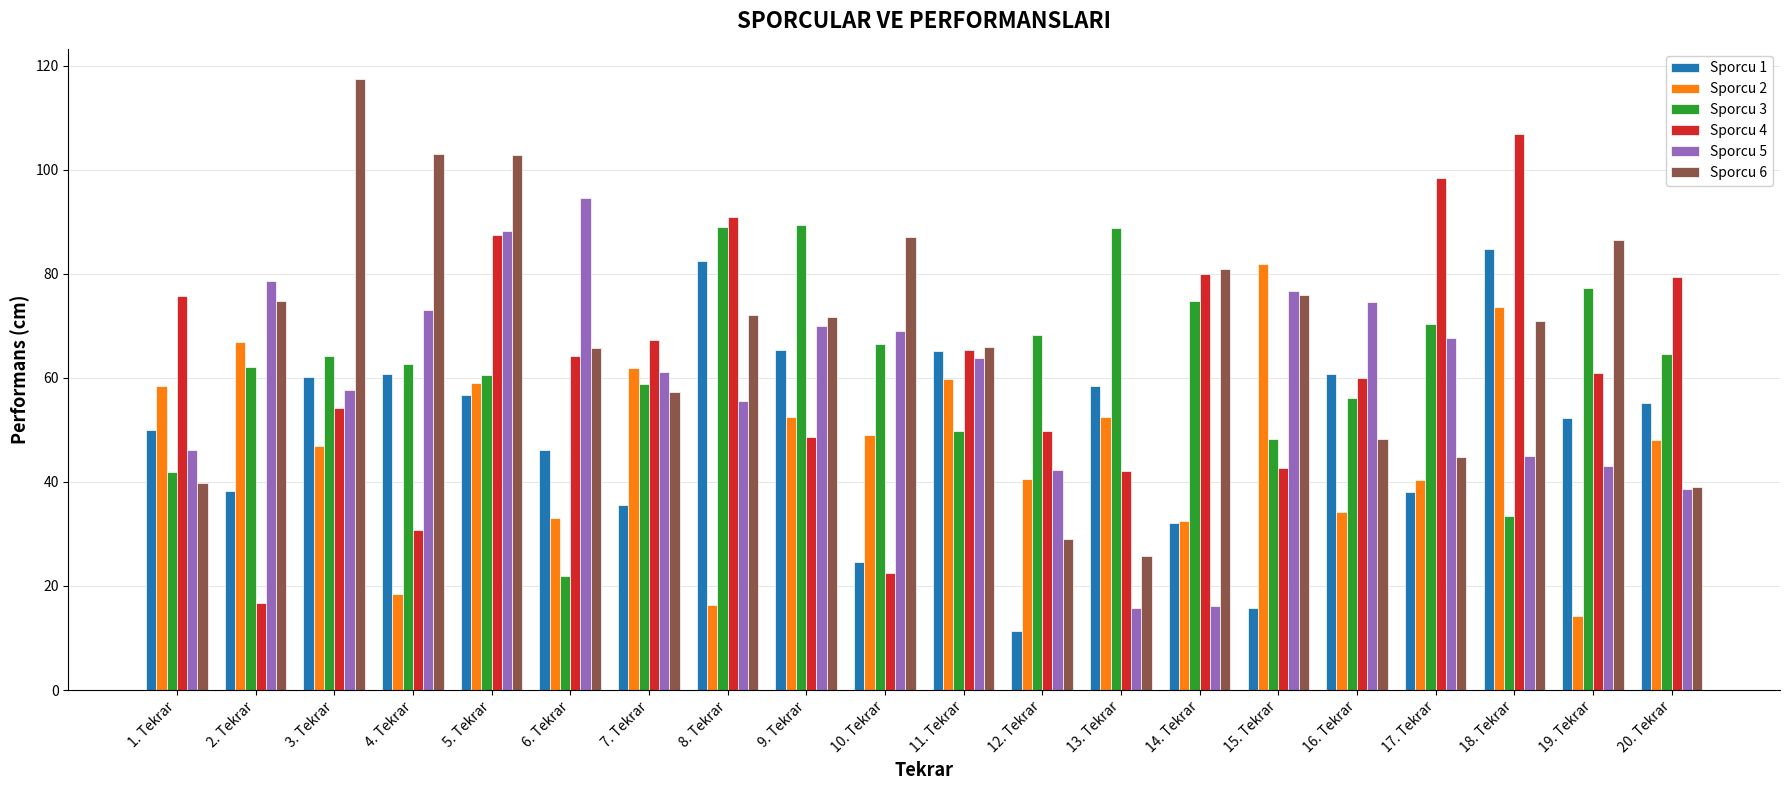

Is the value of Sporcu 3 at 12. Tekrar greater than the value of Sporcu 6 at 8. Tekrar?

No